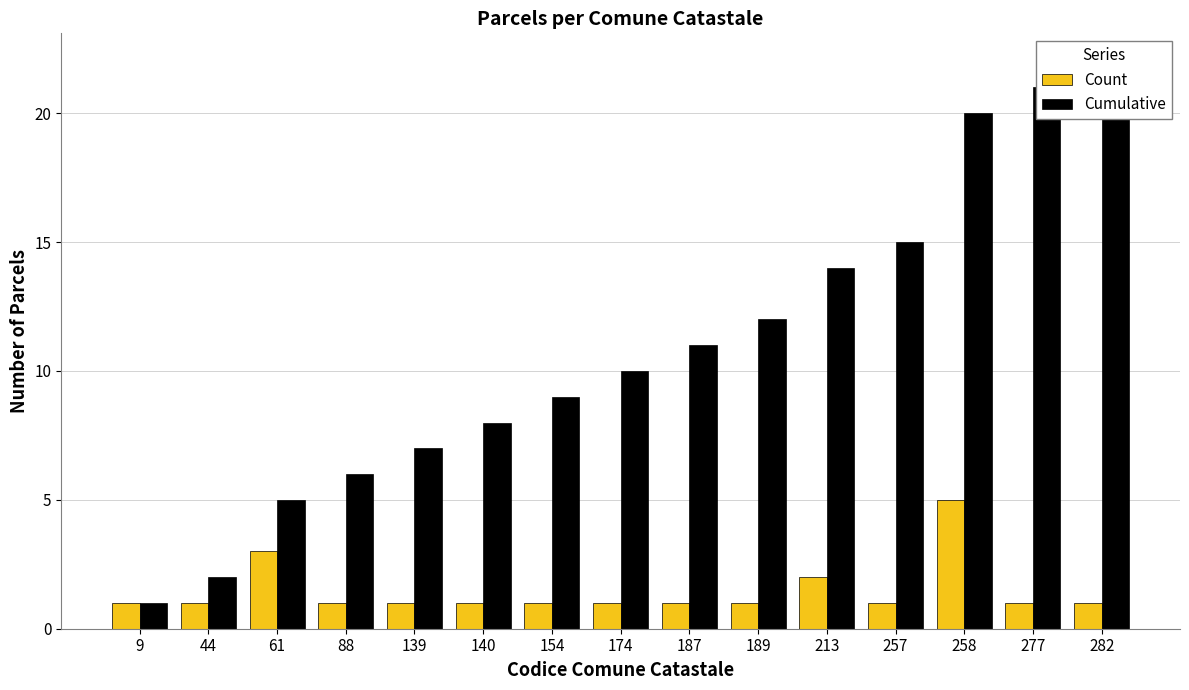

What is the sum of the Cumulative values at 88 and 61?

11